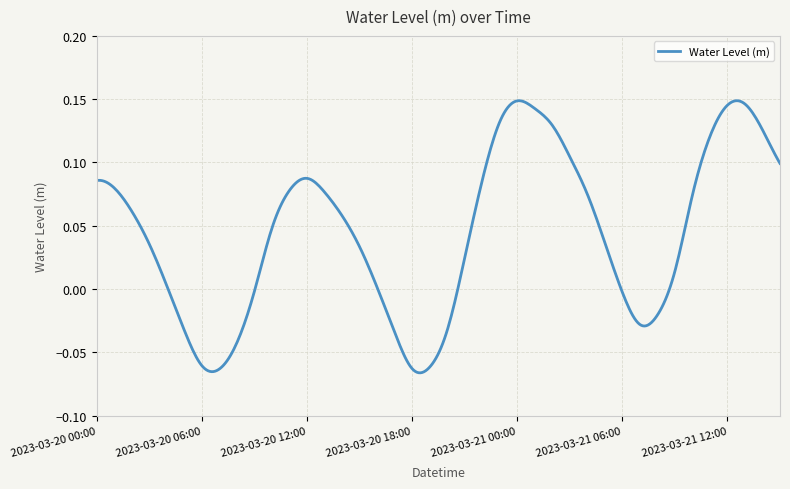

How many lines are shown in the chart?

1